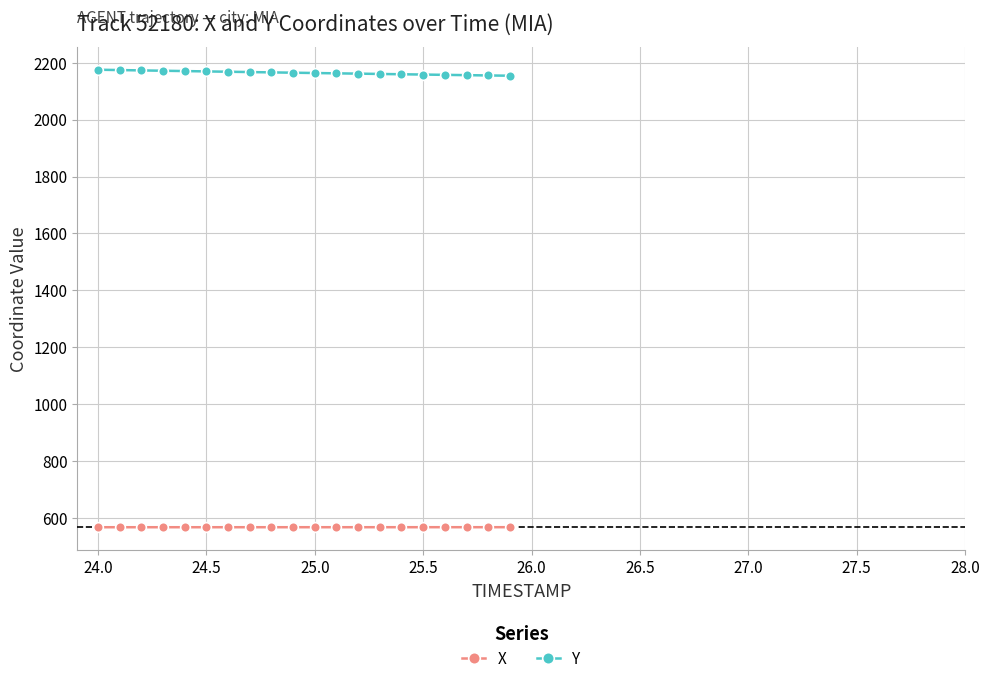

List the series in order of their peak value, highest first.

Y, X